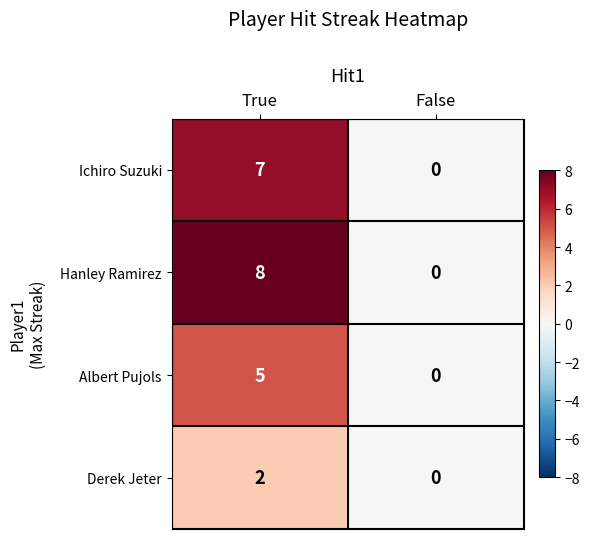

At which category is the sum across all series the highest?

True